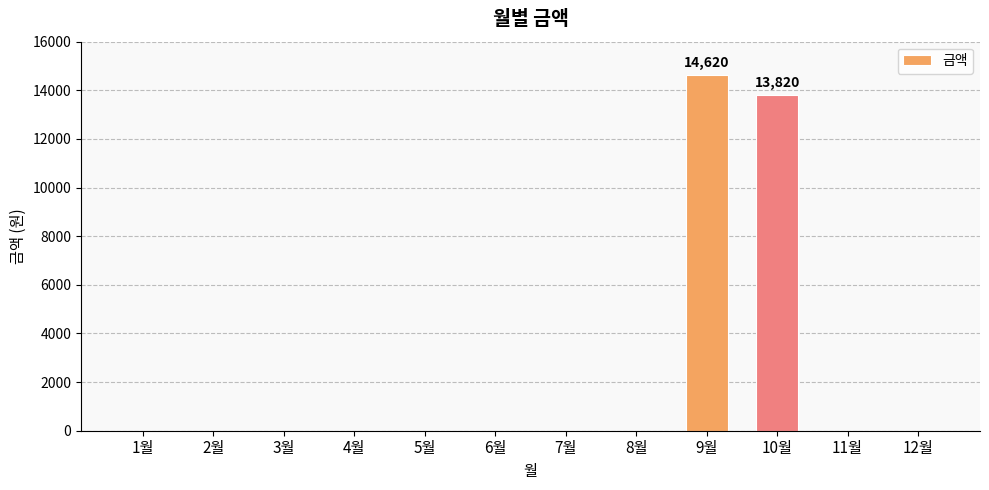

What is the sum of all values?

28440